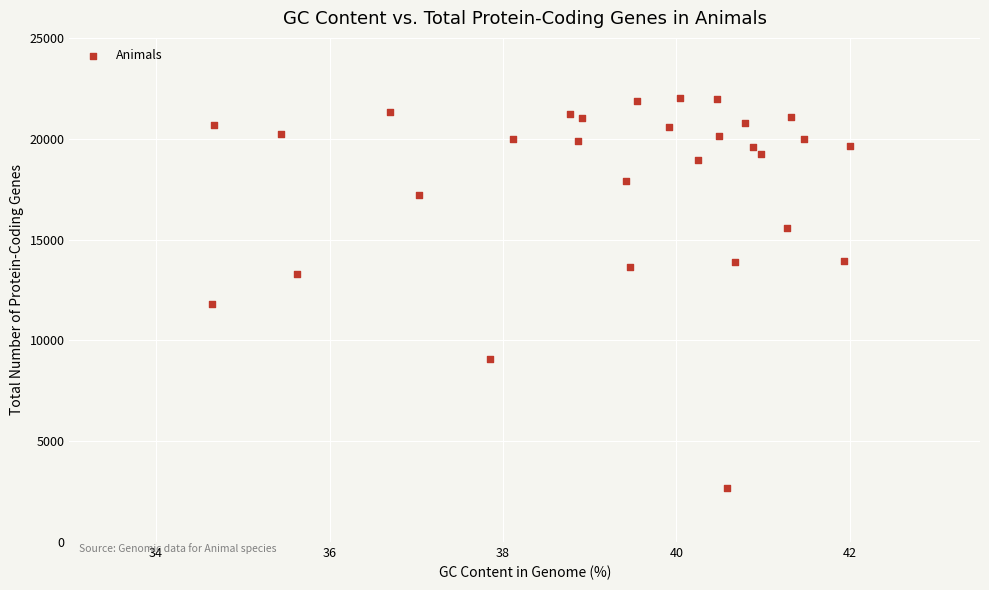

What is the range of Y values (max minus min)?

19335